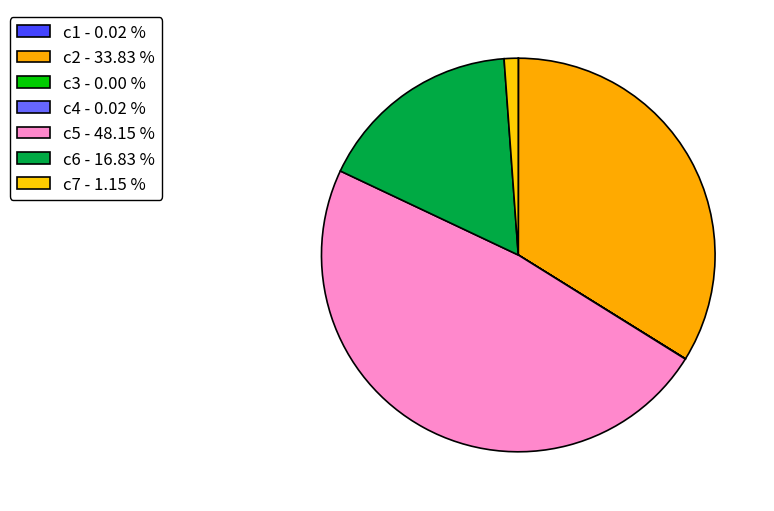

Which category has the smallest portion of the pie?

c3